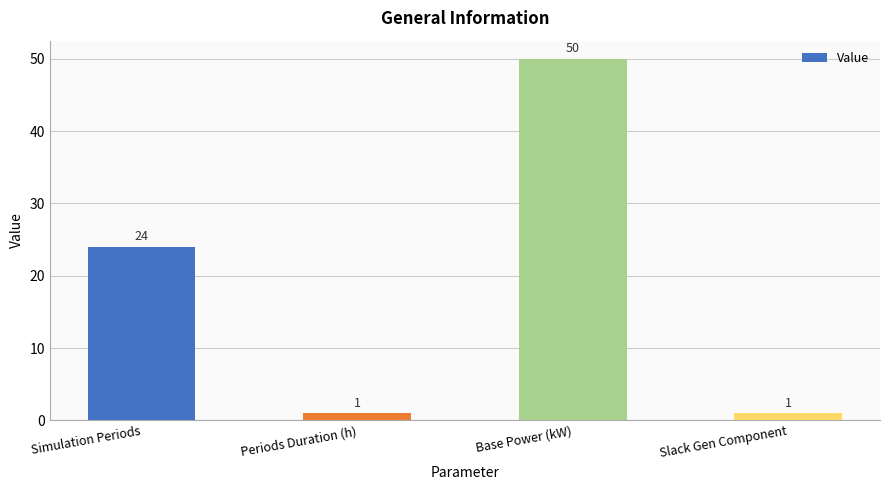

Count the values in the range 1 to 50.

4